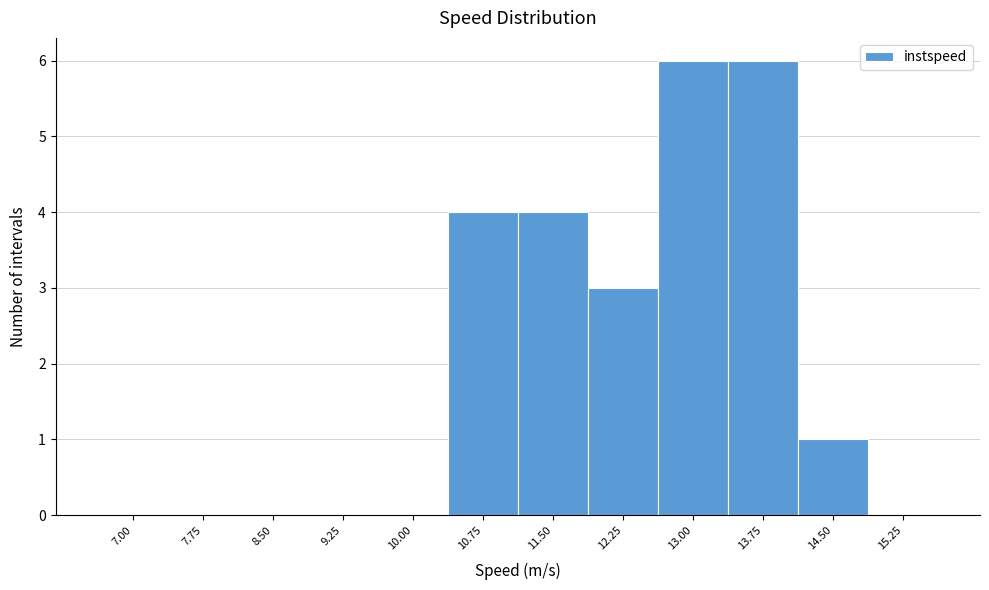

Reading right to left, list all the values displayed in this chart.

15.25=0	14.50=1	13.75=6	13.00=6	12.25=3	11.50=4	10.75=4	10.00=0	9.25=0	8.50=0	7.75=0	7.00=0